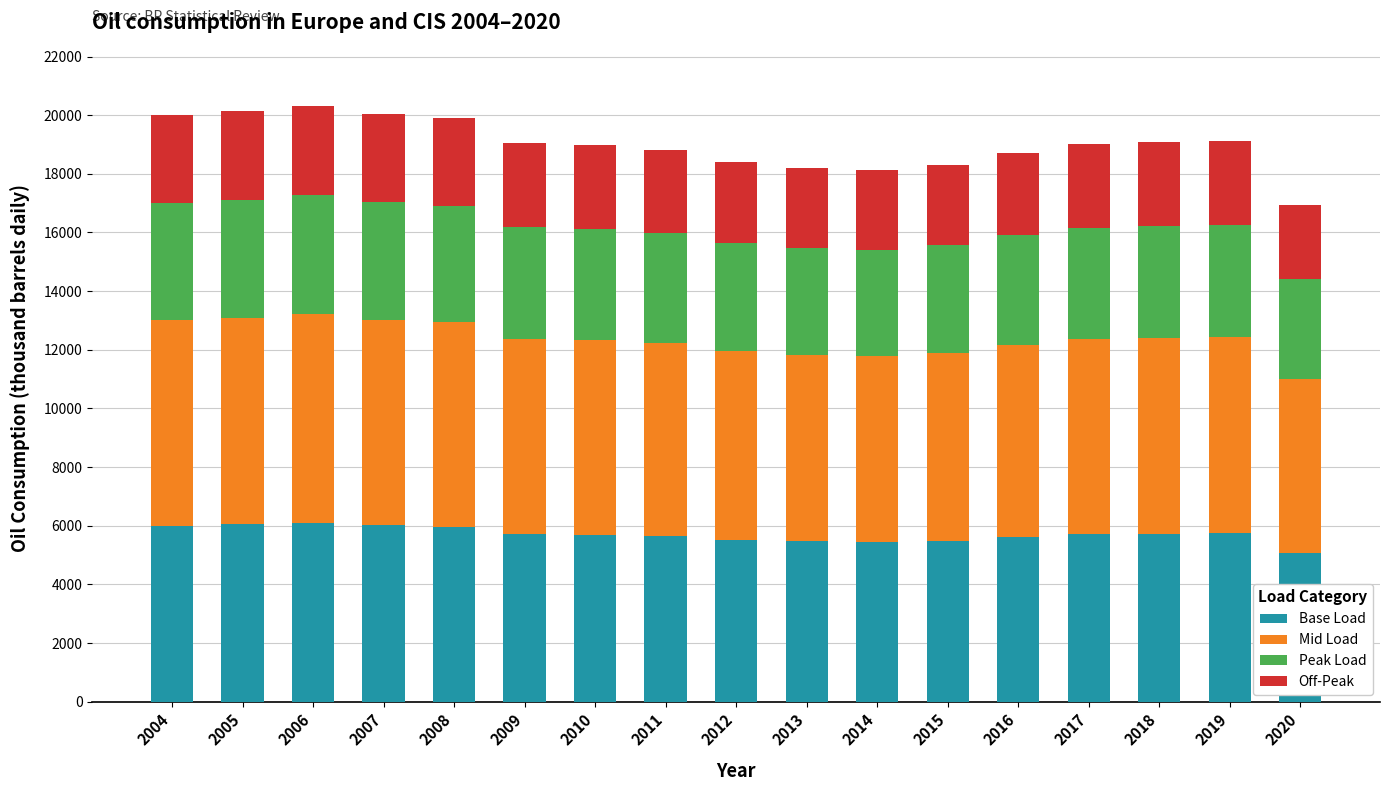

What is the sum of the Base Load values at 2005 and 2016?

11653